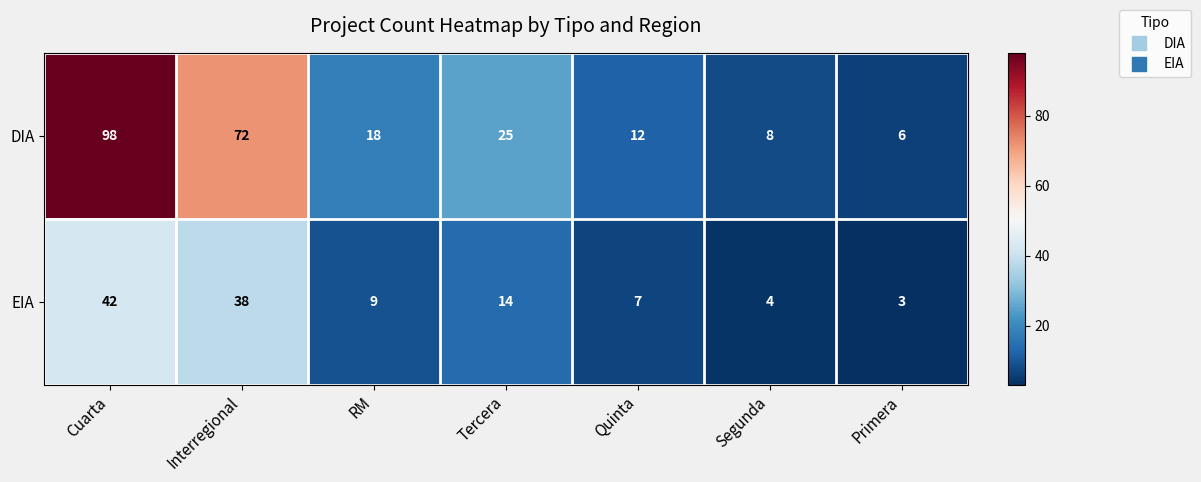

Reading left to right, extract all data points from this chart.

DIA: 98	72	18	25	12	8	6
EIA: 42	38	9	14	7	4	3